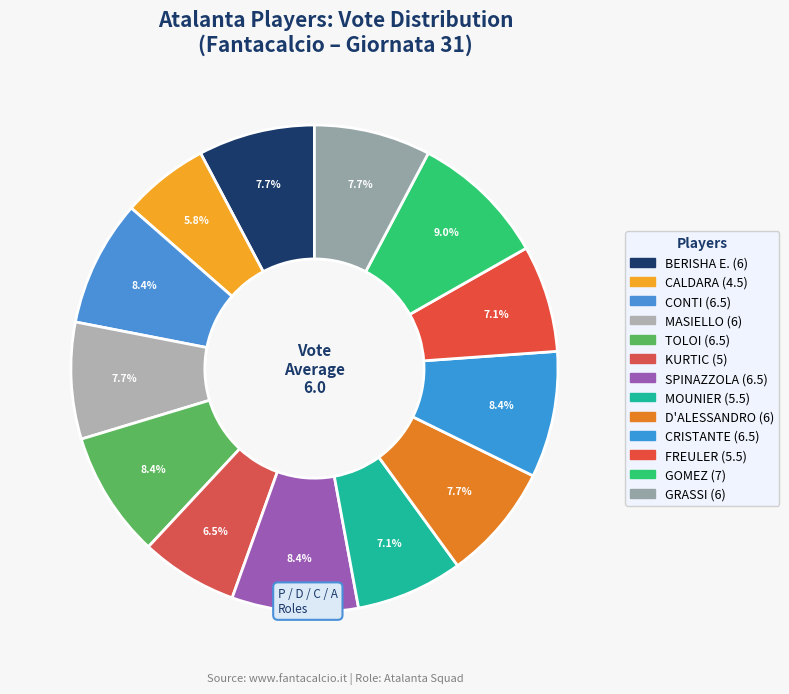

How many slices are in this pie chart?

13